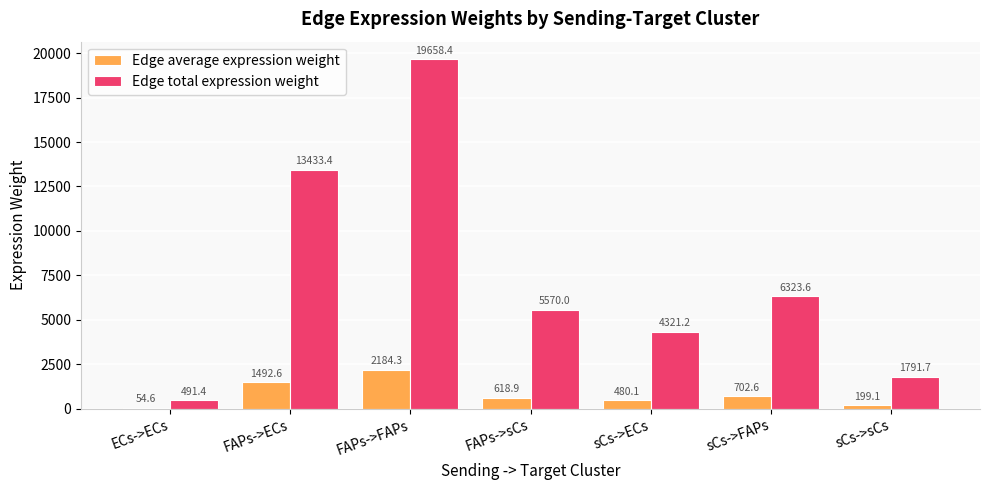

What are all the series names shown in the legend?

Edge average expression weight, Edge total expression weight